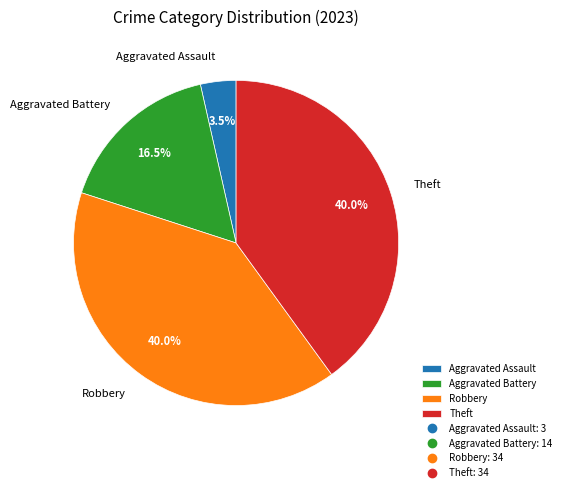

To the nearest percent, what percentage of the pie is Theft?

40%